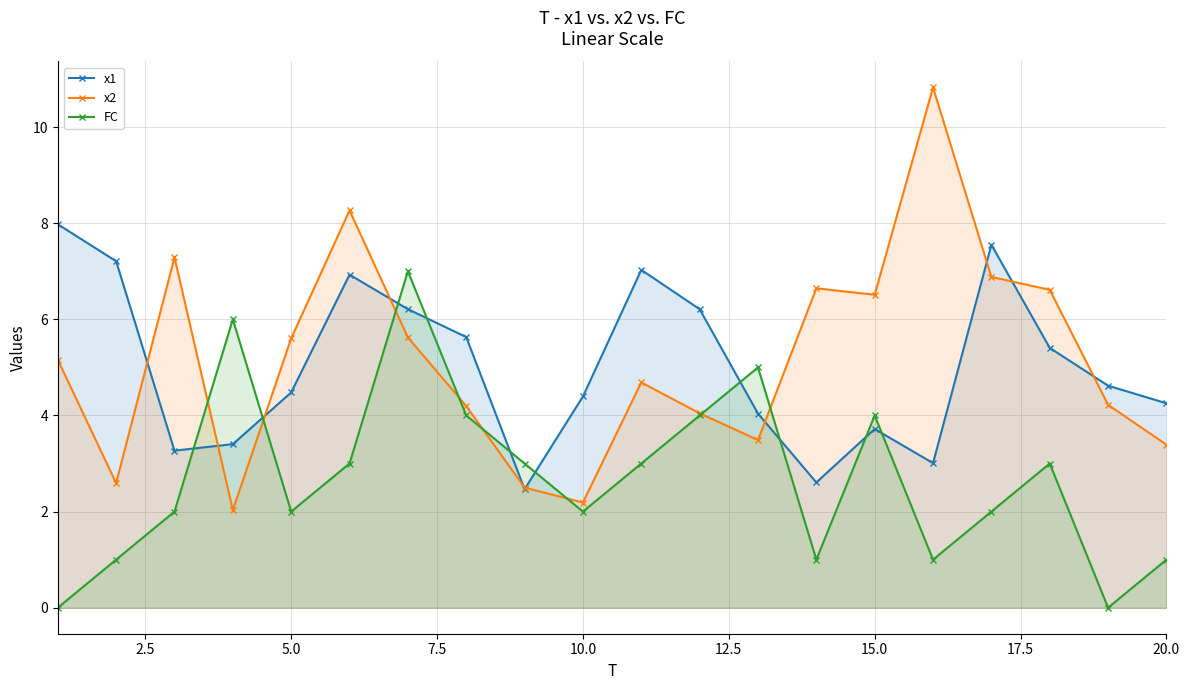

List the series in order of their peak value, highest first.

x2, x1, FC